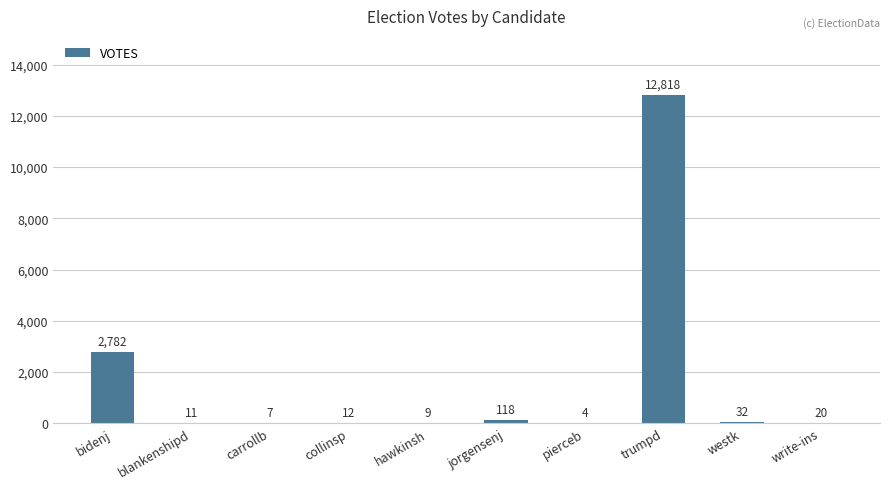

What is the difference between the values at jorgensenj and hawkinsh?

109